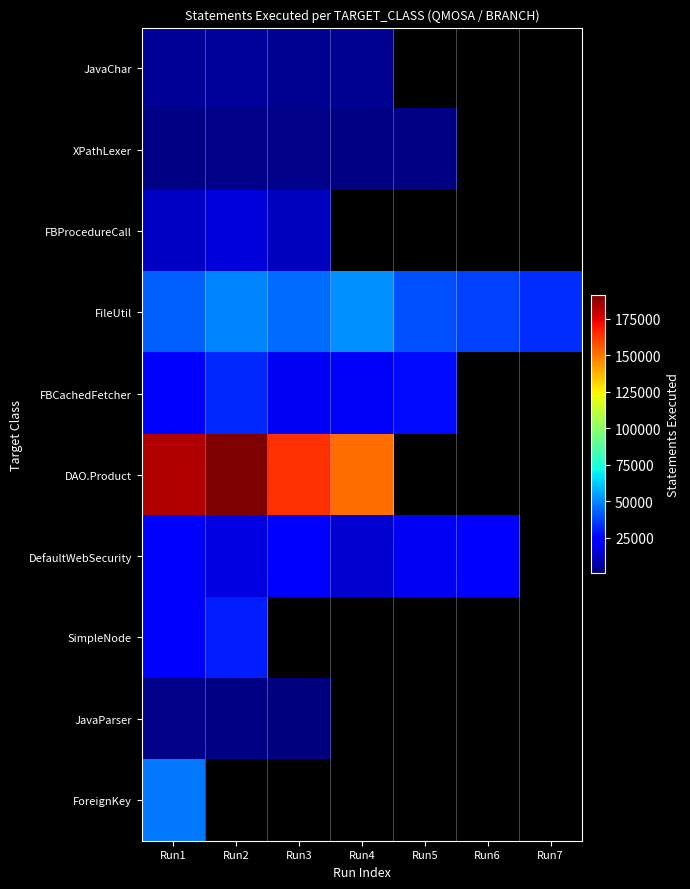

At which label does DefaultWebSecurity first exceed 22229?

Run1